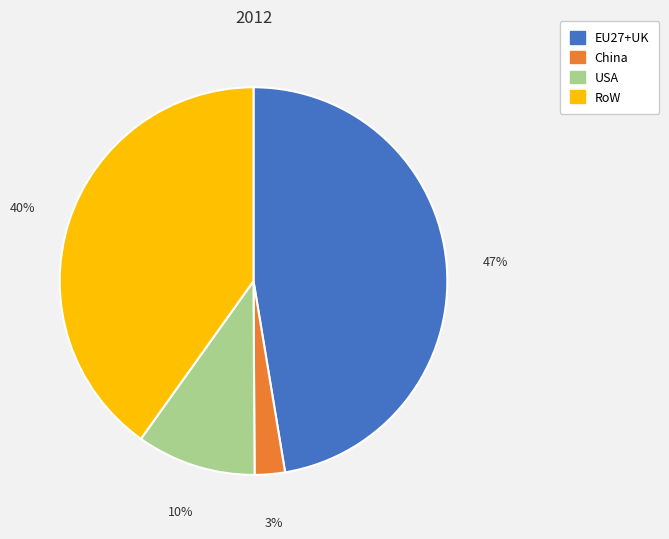

True or false: China accounts for 11% of the total.

False